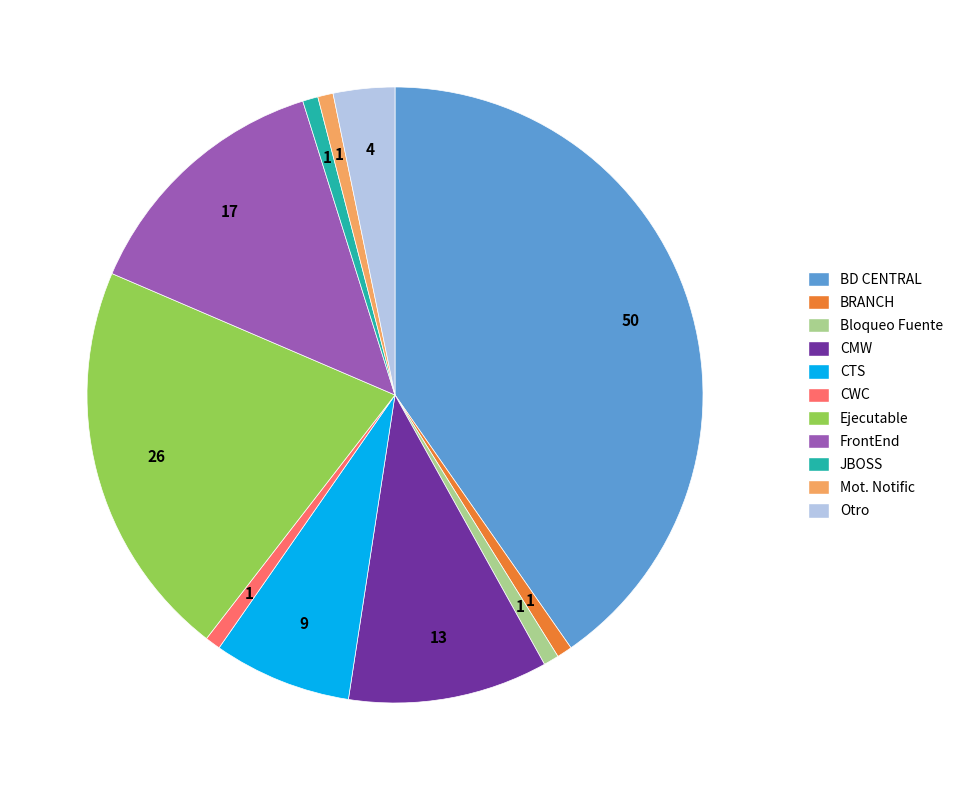

What is the ratio of the value at JBOSS to the value at BRANCH?

1.0